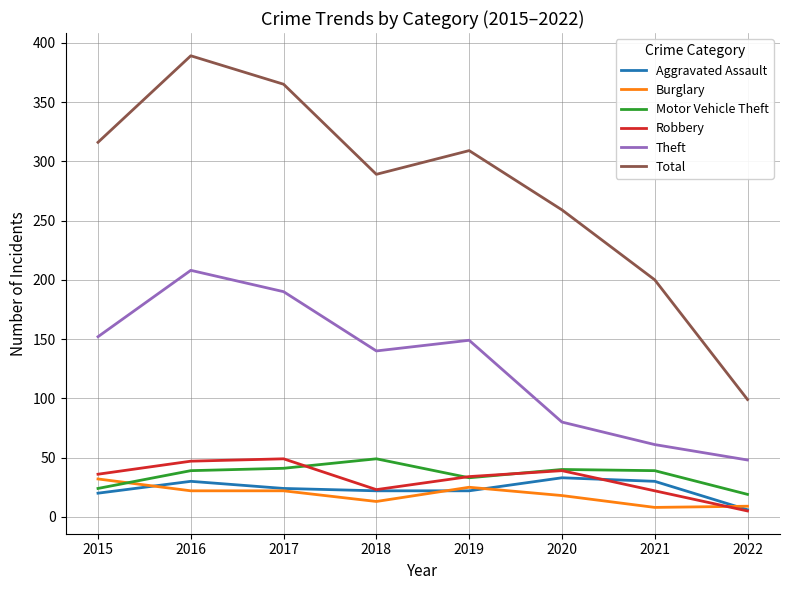

What is the highest value of the Robbery series?

49